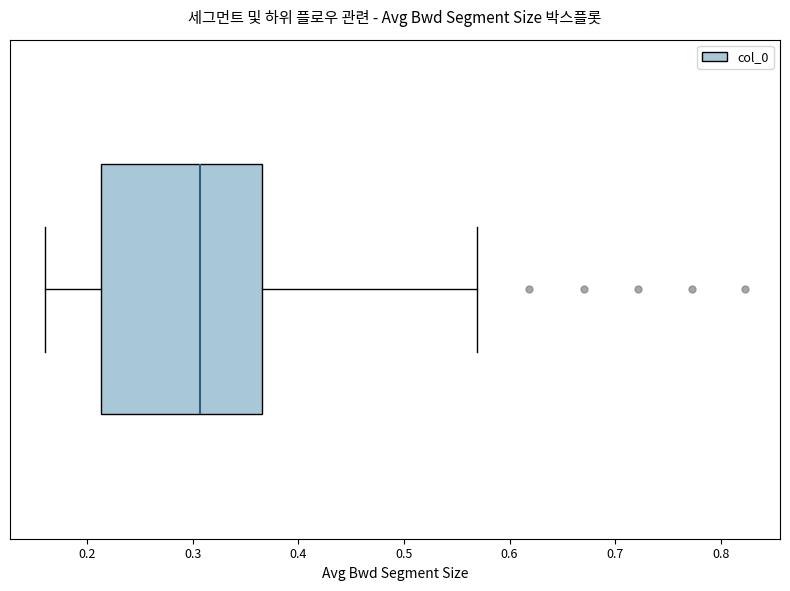

Read this box plot against the x-axis: the position of the median line, the range covered by the box, and the ends of both whiskers. The values are not printed on the chart, so give them approximately, as read against the axis.

median 0.31, box 0.21 to 0.37, whiskers 0.16 to 0.57